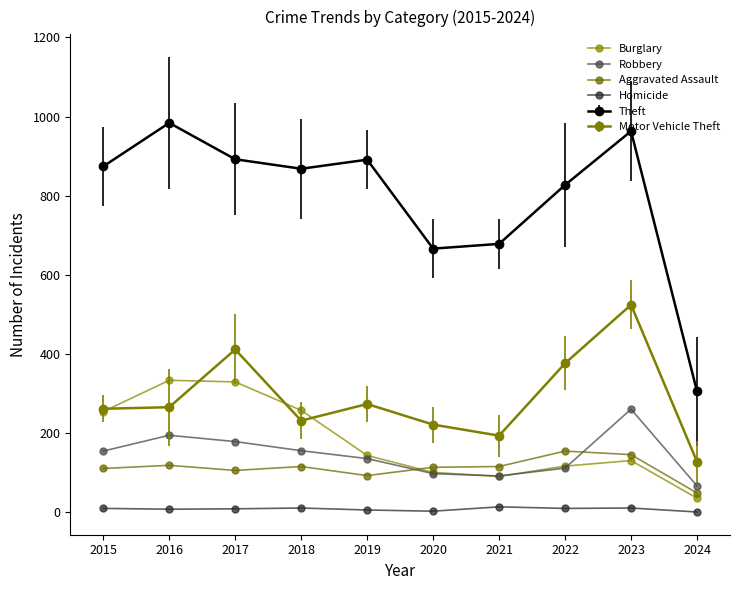

Which series has the largest total across all categories?

Theft